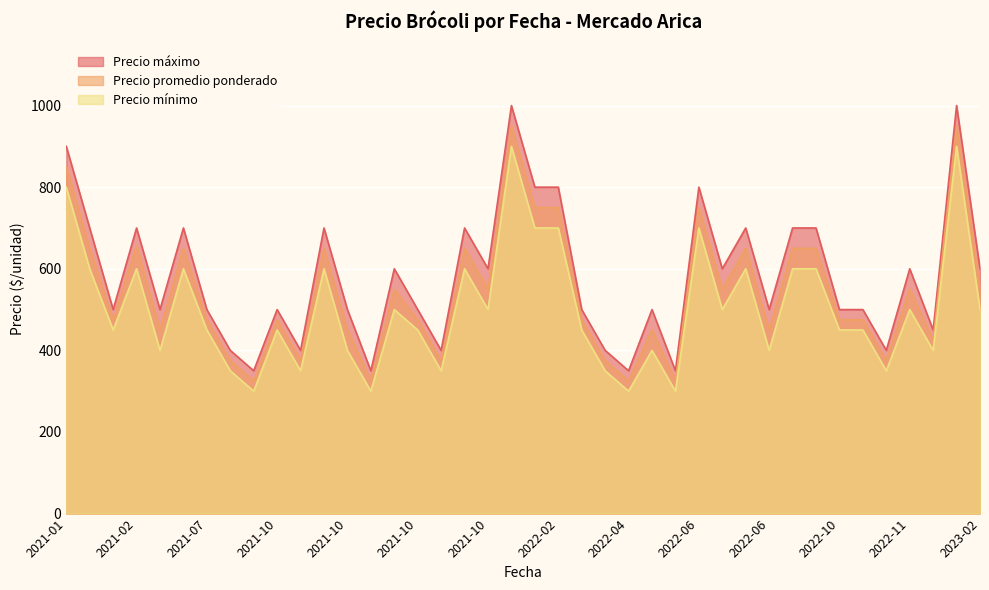

What value does the Precio mínimo series have at 2022-11, to the nearest 100?

500